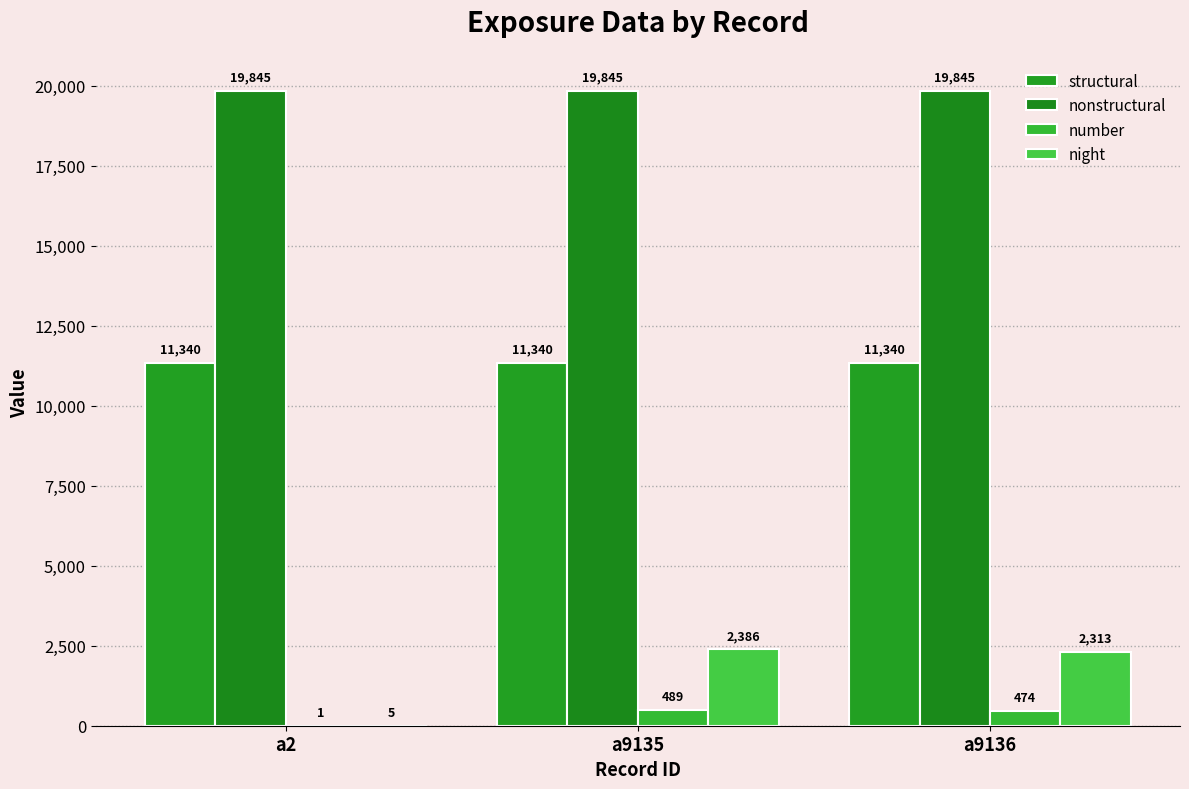

Where is number nearest to the value 245?

a9136